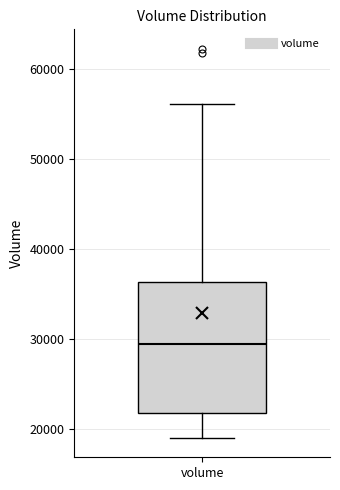

Transcribe this box plot: give where the median line is, the range the box spans, and where the two whiskers end, as read against the y-axis. The values are not printed on the chart, so give them approximately, as read against the axis.

median 29000, box 22000 to 36000, whiskers 19000 to 56000